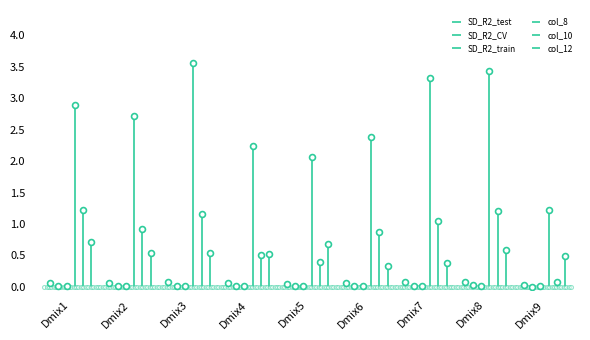

What is the total value across all series at Dmix4?

3.3